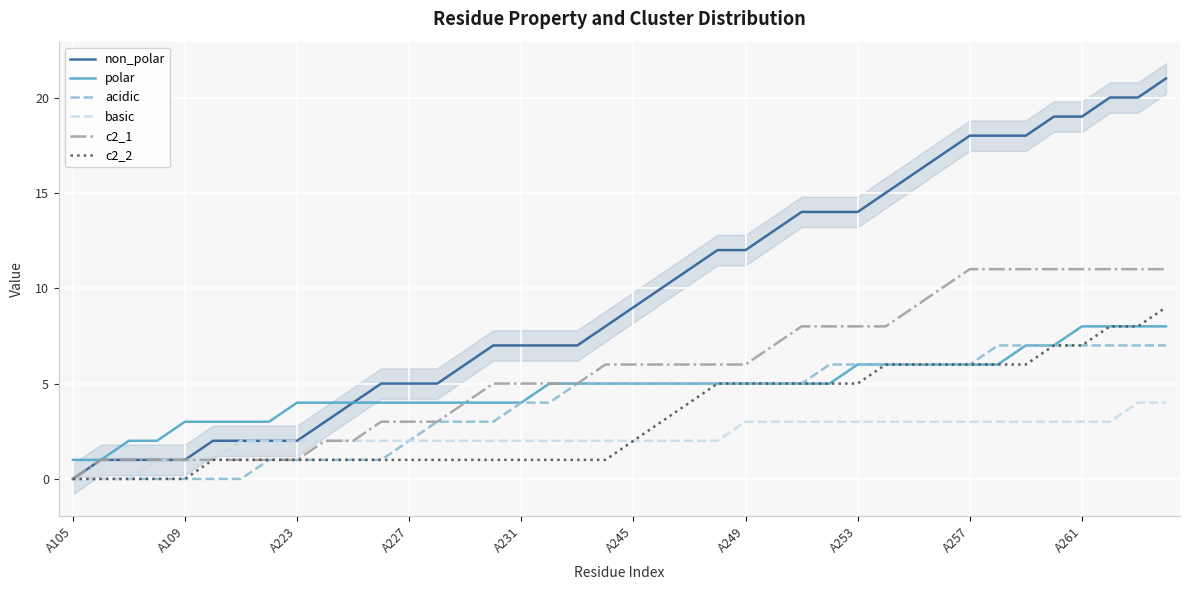

Which category has the lowest value in the non_polar series?

A105